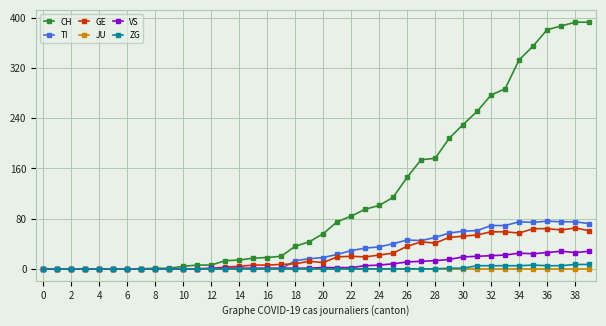

True or false: TI has more than 0 points higher than both neighbors.

True